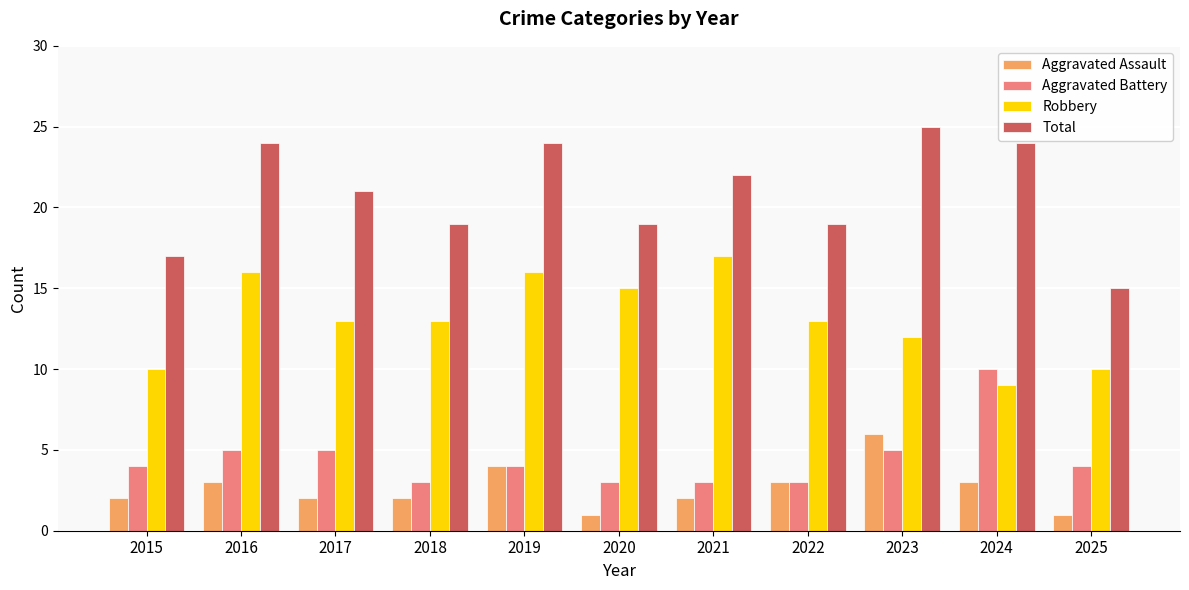

What is the difference between the highest and lowest values at 2020?

18